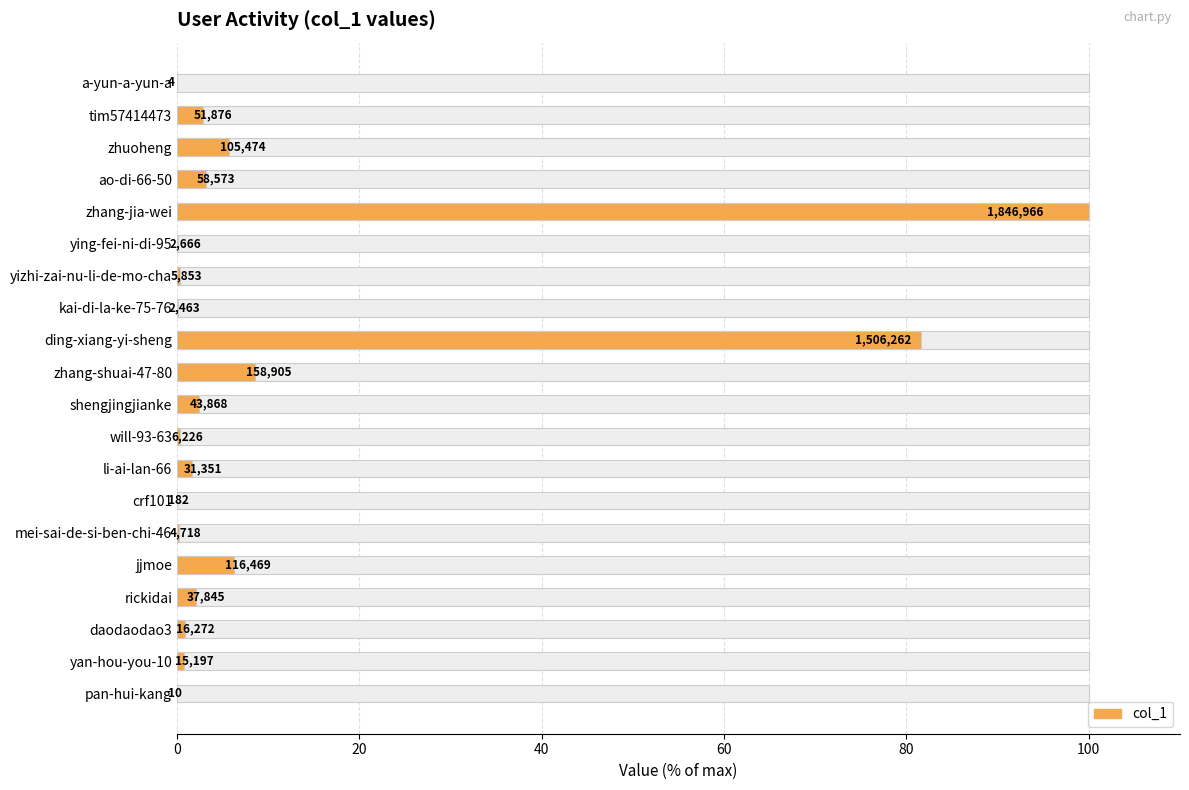

Is it true that the value at ao-di-66-50 is 1.5?

False